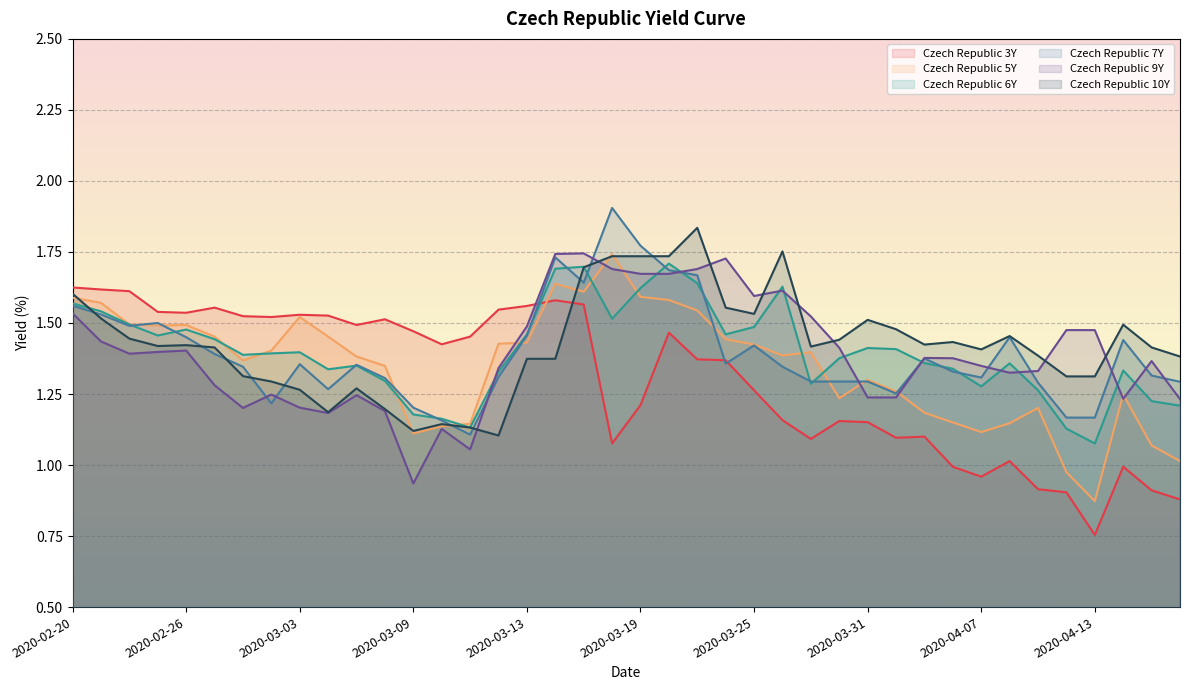

What is the smallest value displayed?

0.8